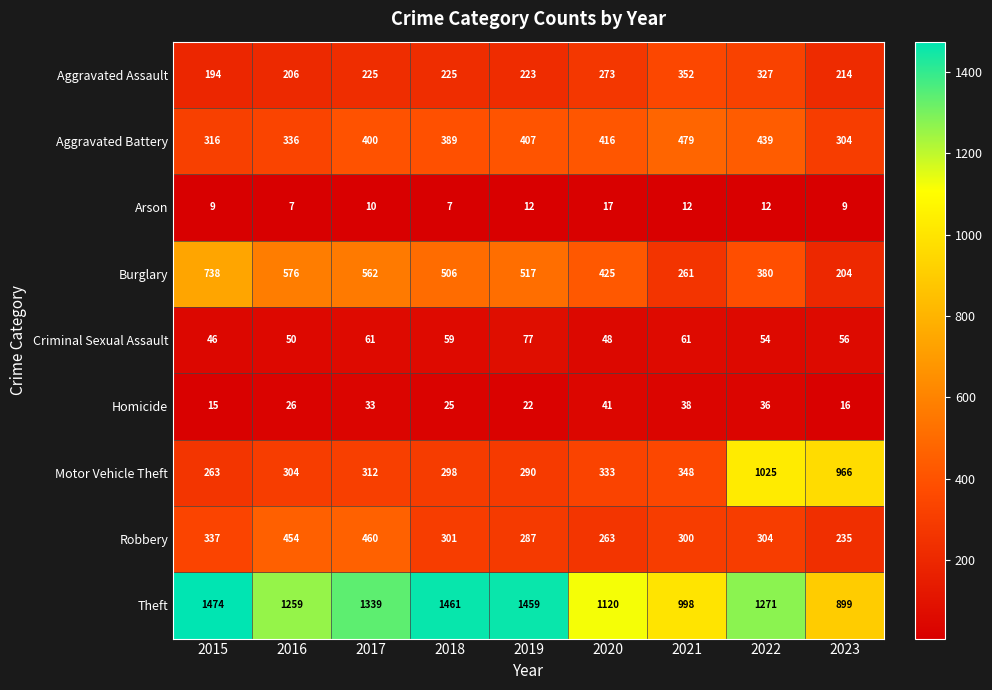

What is the sum of the Robbery values at 2015 and 2022?

641